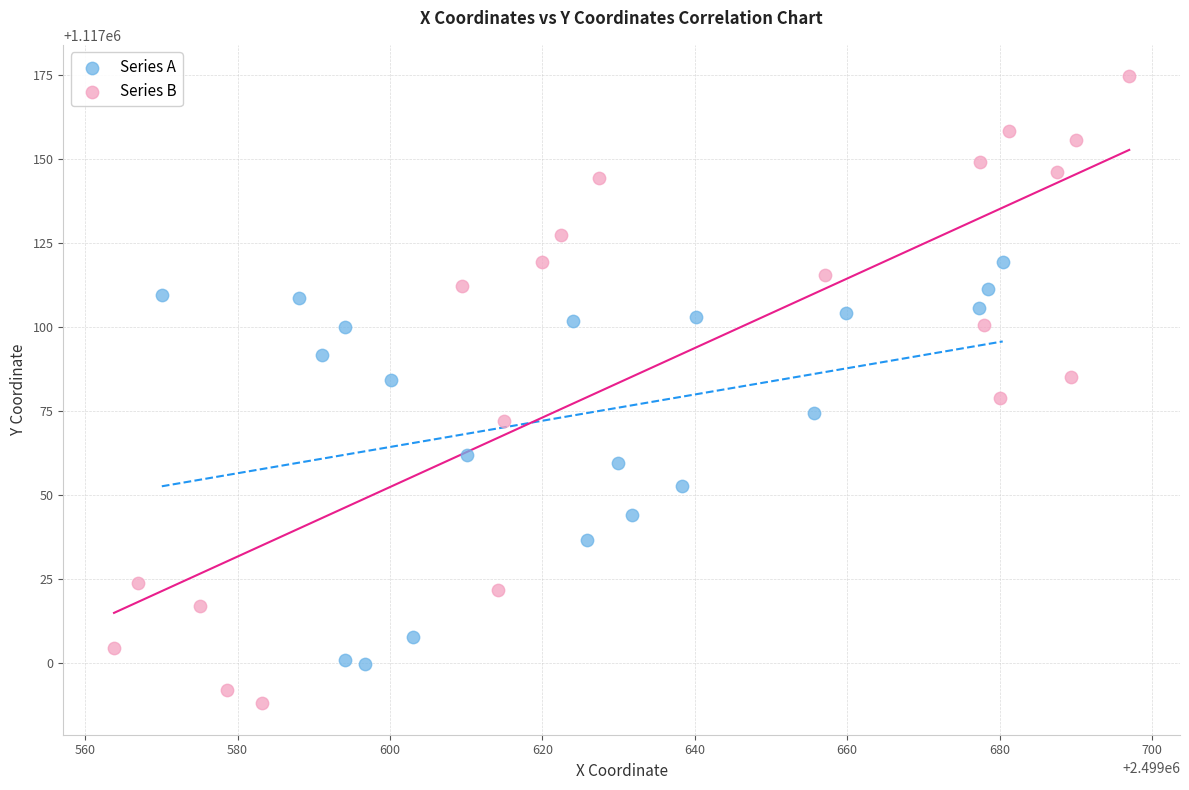

Which series reaches the maximum Y coordinate?

Series B